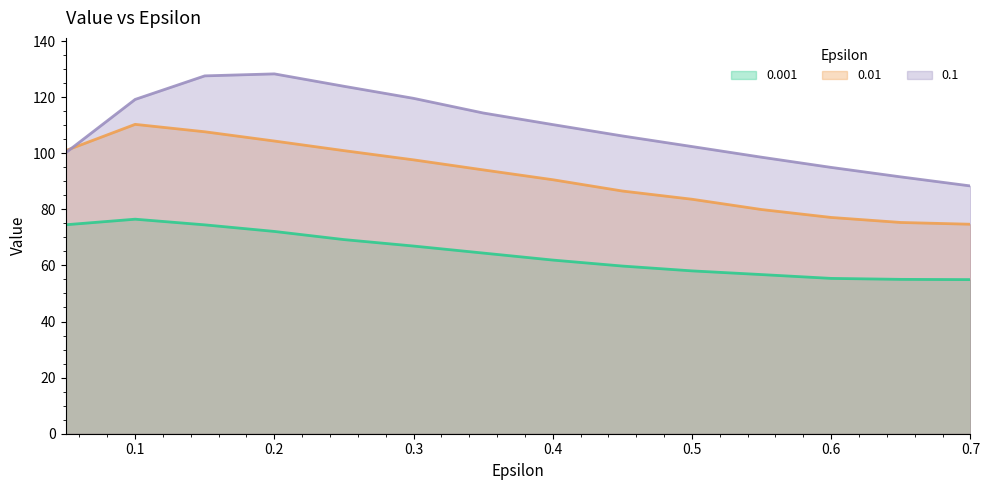

What is the label of the 7th point from the right?

0.4